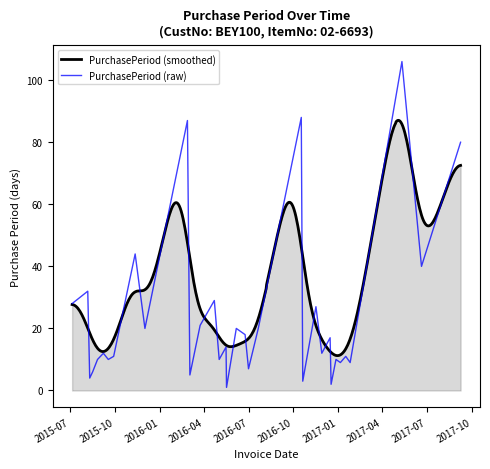

What is the difference between the second highest and minimum values?

87